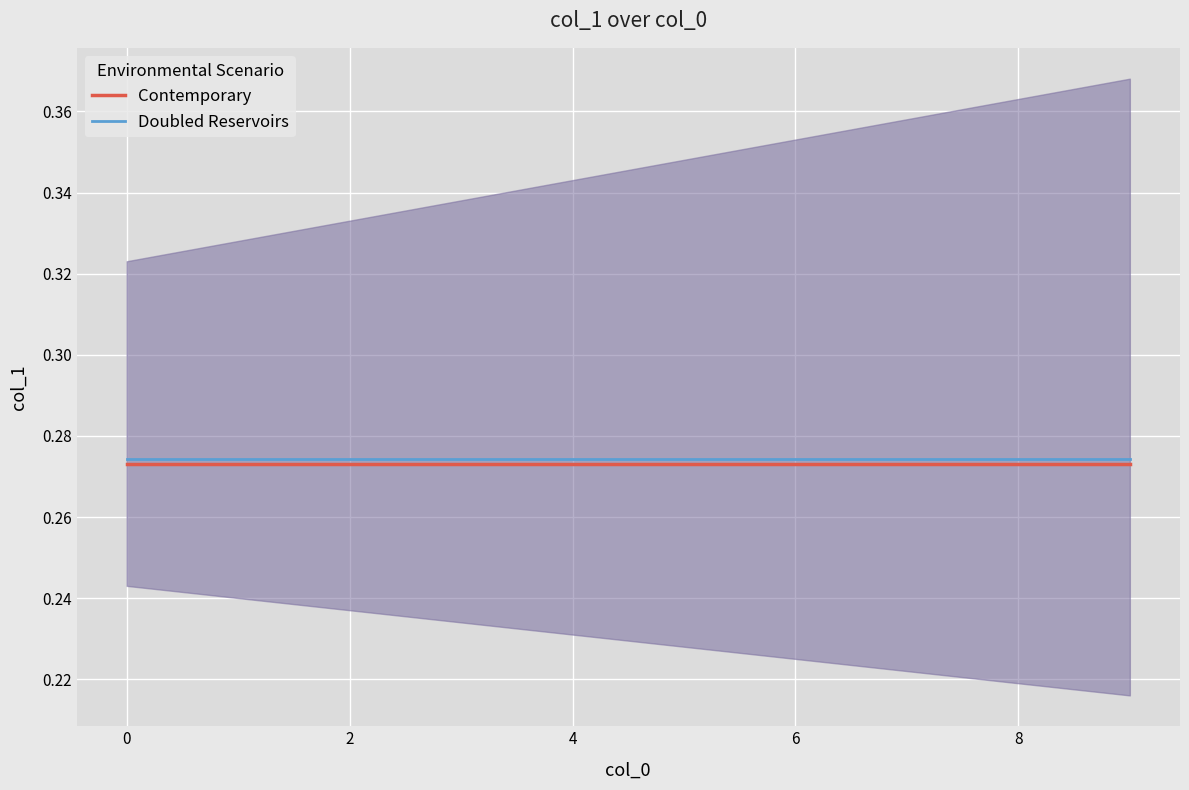

Rank the series by their maximum value, from highest to lowest.

Doubled Reservoirs, Contemporary